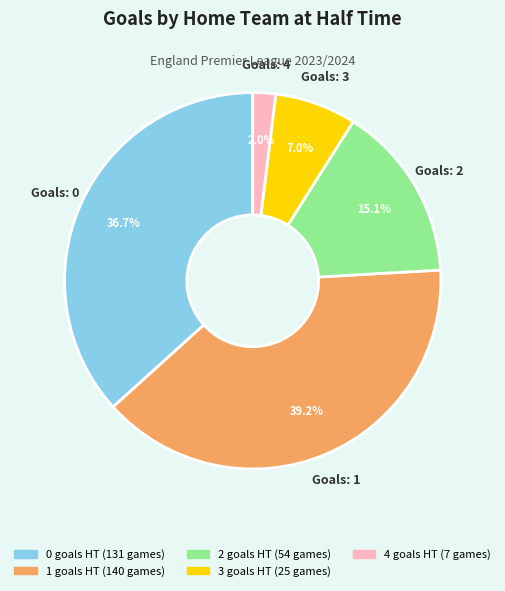

What percentage is the 2 slice, to the nearest percent?

15%